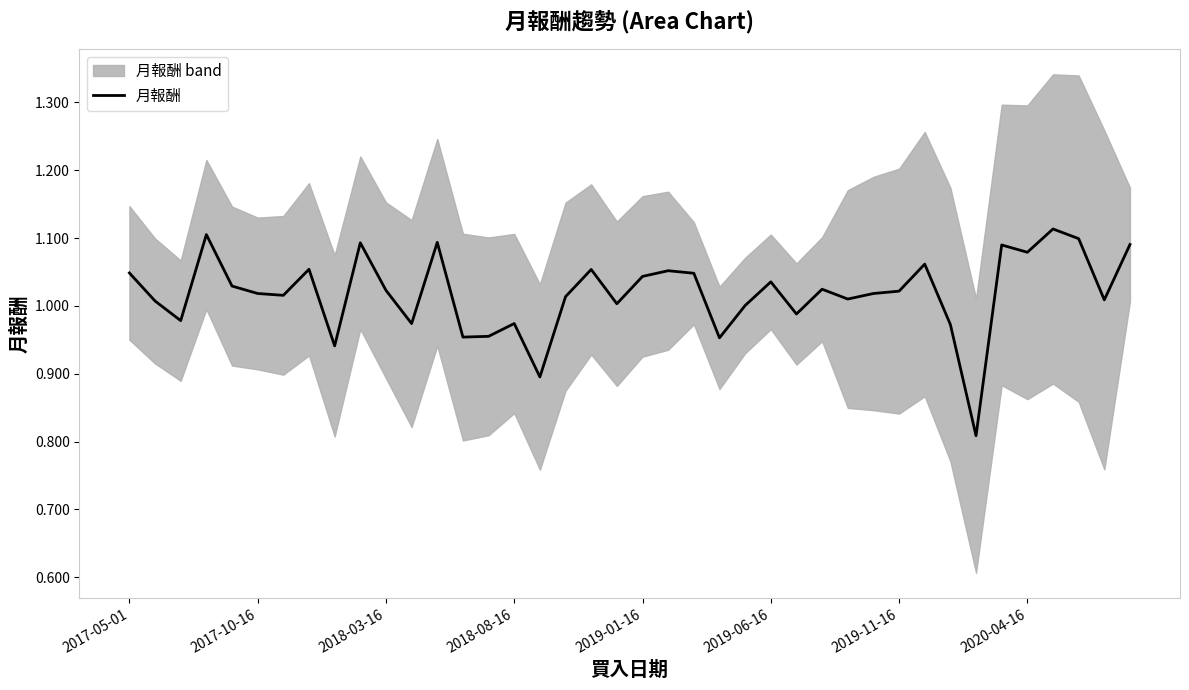

Where is the data nearest to the value 0?

33